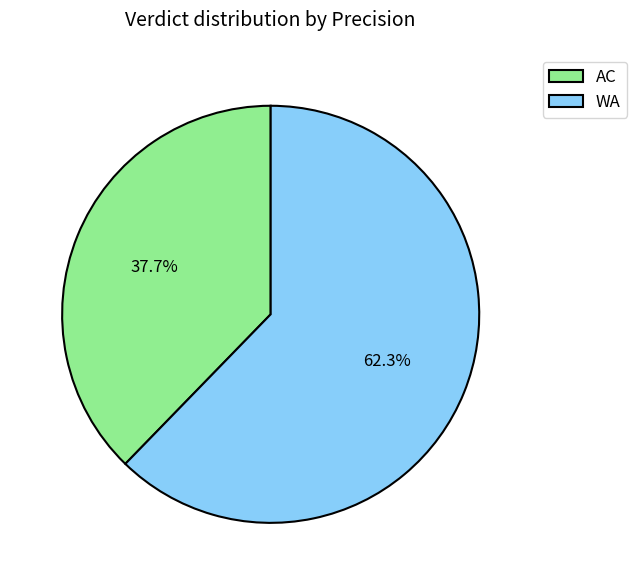

What is the total percentage of AC and WA?

100.0%